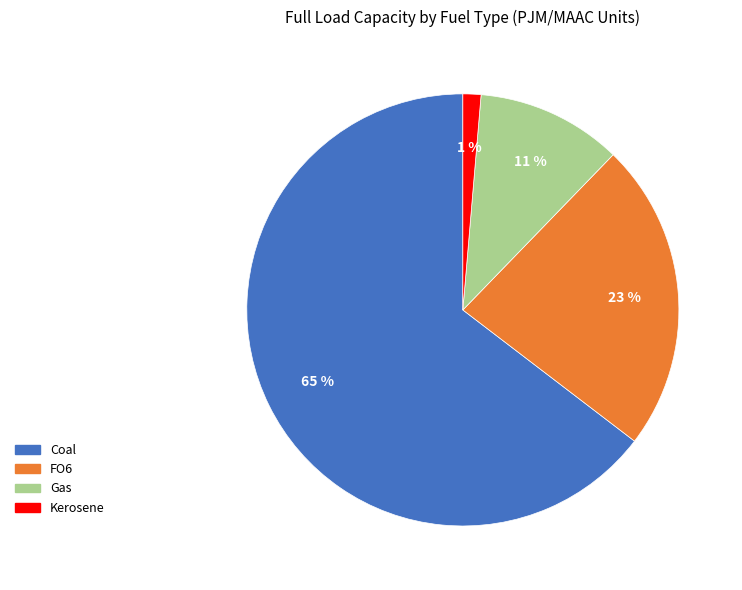

To the nearest percent, what is the average slice percentage?

25%